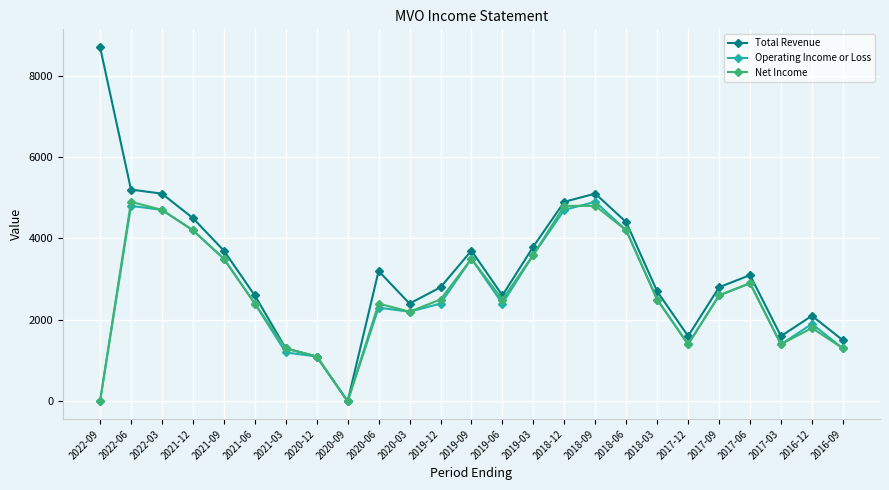

How many interior local valleys does the Net Income series have?

5